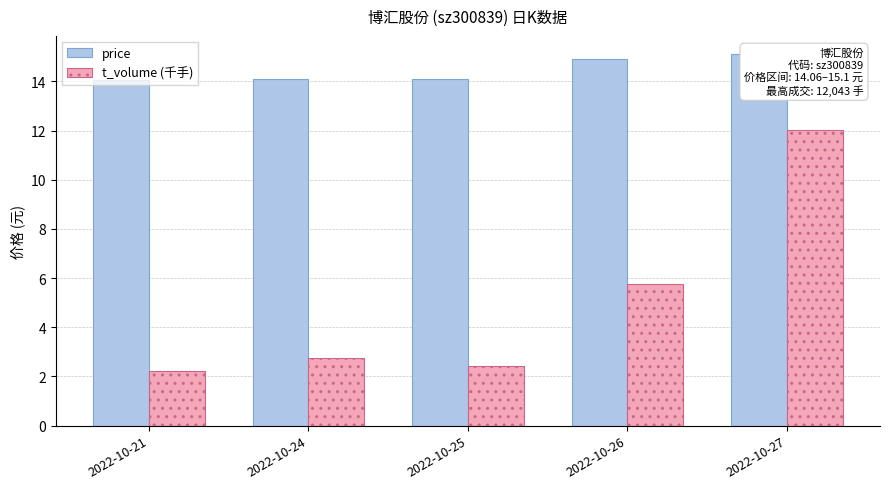

Reading left to right, list all the values displayed in this chart.

price: 14.1	14.1	14.1	14.9	15.1
t_volume (千手): 2.2	2.8	2.4	5.8	12.0